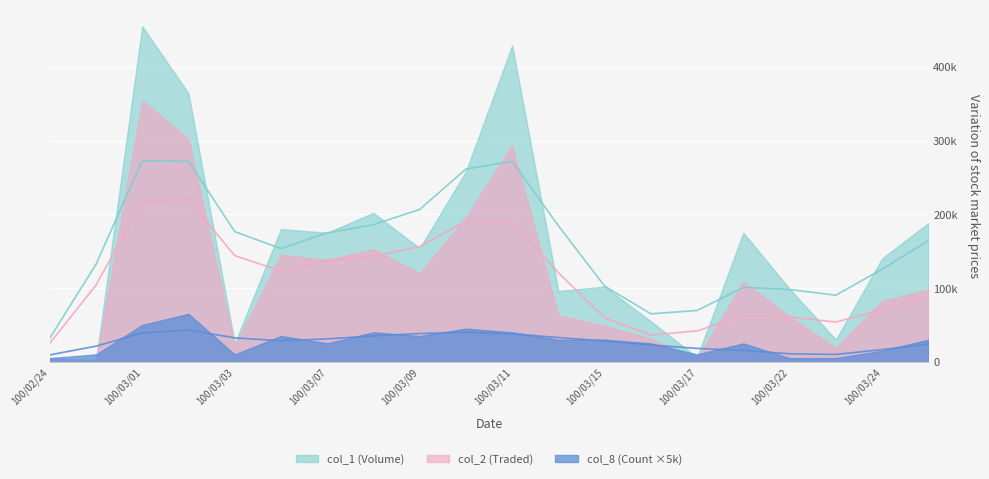

Reading right to left, transcribe all the data shown in this chart.

col_1 (Volume): 100/03/25=188000	100/03/24=140000	100/03/23=30000	100/03/22=99000	100/03/18=175000	100/03/17=6000	100/03/16=55000	100/03/15=102000	100/03/14=96000	100/03/11=429000	100/03/10=258000	100/03/09=154000	100/03/08=202000	100/03/07=175000	100/03/04=180000	100/03/03=25000	100/03/02=364000	100/03/01=455000	100/02/25=2000	100/02/24=5000
col_2 (Traded): 100/03/25=97800	100/03/24=82400	100/03/23=18900	100/03/22=61380	100/03/18=108800	100/03/17=4220	100/03/16=31230	100/03/15=48730	100/03/14=62970	100/03/11=293630	100/03/10=195470	100/03/09=120040	100/03/08=152650	100/03/07=138200	100/03/04=145100	100/03/03=21200	100/03/02=302120	100/03/01=354030	100/02/25=1790	100/02/24=3900
col_8 (Count): 100/03/25=6	100/03/24=3	100/03/23=1	100/03/22=1	100/03/18=5	100/03/17=2	100/03/16=5	100/03/15=6	100/03/14=6	100/03/11=8	100/03/10=9	100/03/09=7	100/03/08=8	100/03/07=5	100/03/04=7	100/03/03=2	100/03/02=13	100/03/01=10	100/02/25=2	100/02/24=1